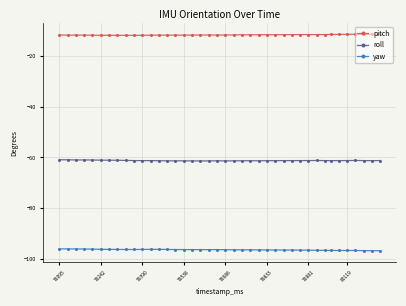

What is the sum of all pitch values?

-461.3